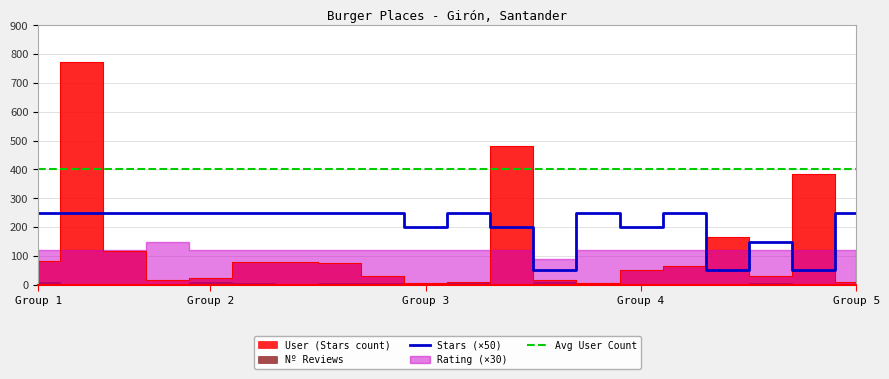

The value of Stars (×50) at 15 is 152. True or false?

False